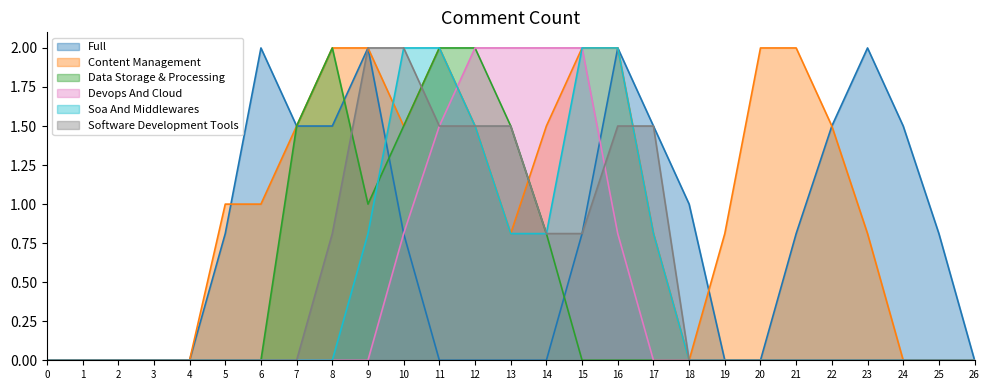

True or false: Data Storage & Processing has a value of -1.0 at 20.

False